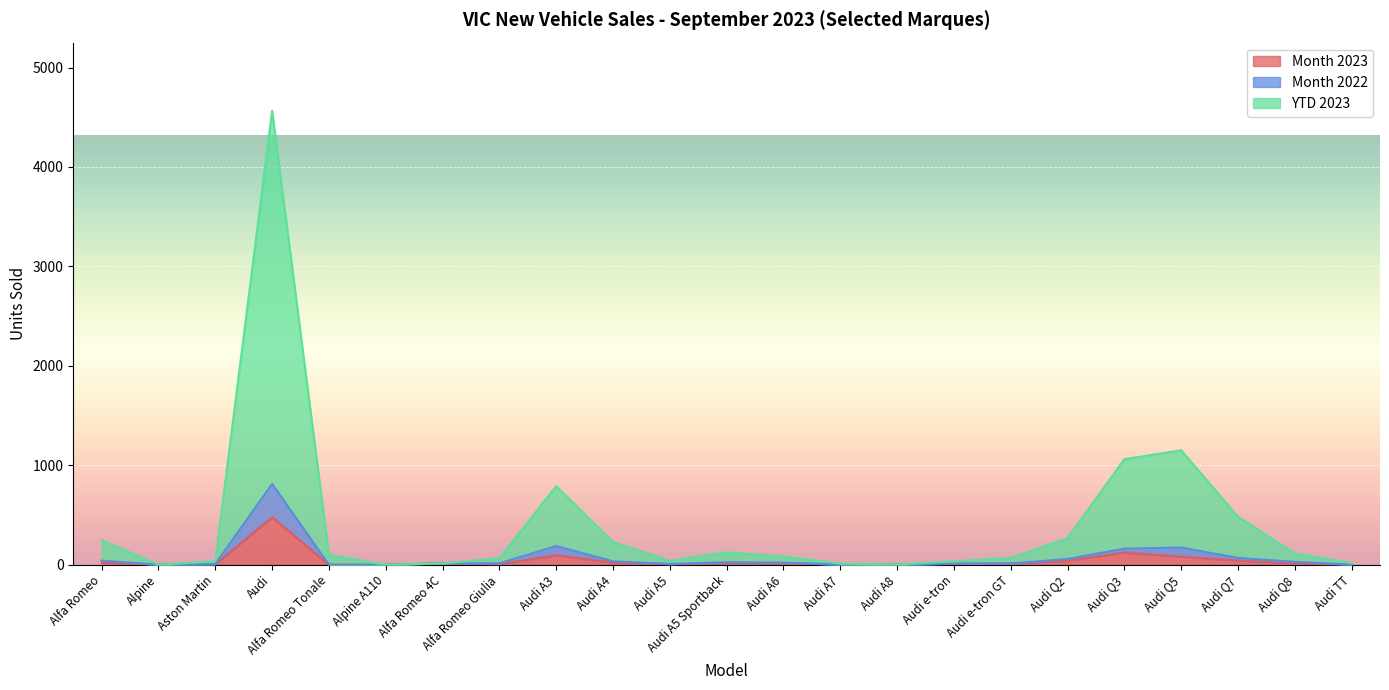

Reading left to right, transcribe all the data shown in this chart.

Month 2023: Alfa Romeo=23	Alpine=0	Aston Martin=4	Audi=477	Alfa Romeo Tonale=0	Alpine A110=0	Alfa Romeo 4C=13	Alfa Romeo Giulia=5	Audi A3=94	Audi A4=22	Audi A5=6	Audi A5 Sportback=12	Audi A6=16	Audi A7=1	Audi A8=0	Audi e-tron=9	Audi e-tron GT=12	Audi Q2=40	Audi Q3=122	Audi Q5=81	Audi Q7=42	Audi Q8=11	Audi TT=1
Month 2022: Alfa Romeo=41	Alpine=0	Aston Martin=7	Audi=812	Alfa Romeo Tonale=0	Alpine A110=0	Alfa Romeo 4C=13	Alfa Romeo Giulia=14	Audi A3=188	Audi A4=34	Audi A5=7	Audi A5 Sportback=25	Audi A6=21	Audi A7=2	Audi A8=0	Audi e-tron=12	Audi e-tron GT=12	Audi Q2=58	Audi Q3=161	Audi Q5=173	Audi Q7=68	Audi Q8=29	Audi TT=2
YTD 2023: Alfa Romeo=246	Alpine=0	Aston Martin=35	Audi=4566	Alfa Romeo Tonale=99	Alpine A110=0	Alfa Romeo 4C=13	Alfa Romeo Giulia=65	Audi A3=790	Audi A4=229	Audi A5=37	Audi A5 Sportback=126	Audi A6=84	Audi A7=11	Audi A8=2	Audi e-tron=35	Audi e-tron GT=67	Audi Q2=267	Audi Q3=1061	Audi Q5=1151	Audi Q7=483	Audi Q8=114	Audi TT=15